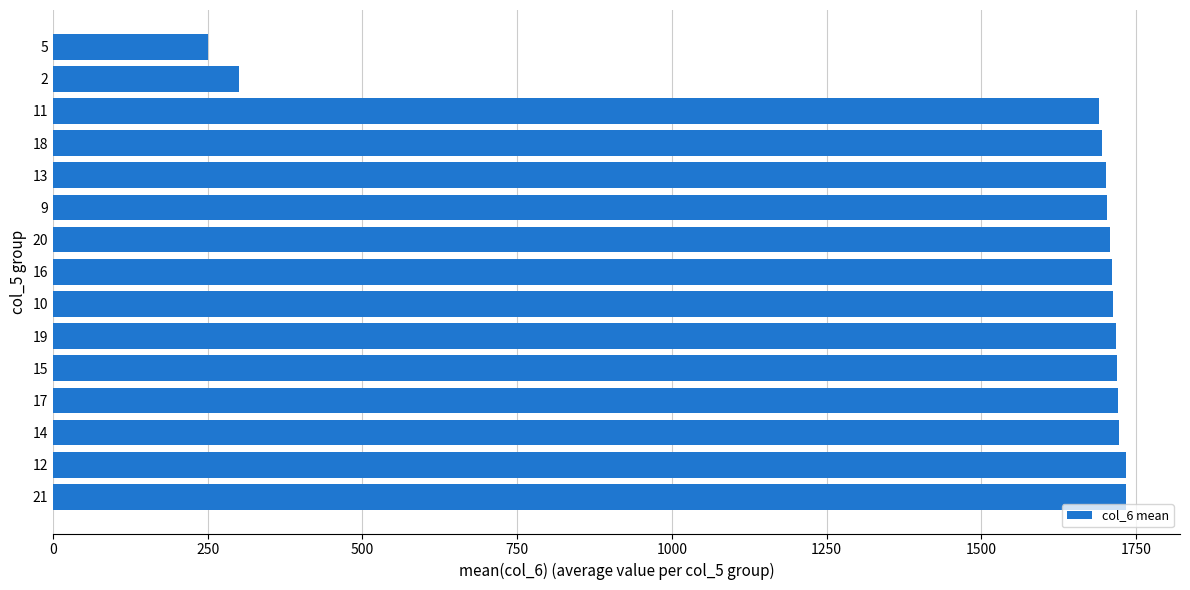

The value at 17 is 1720.0. True or false?

True